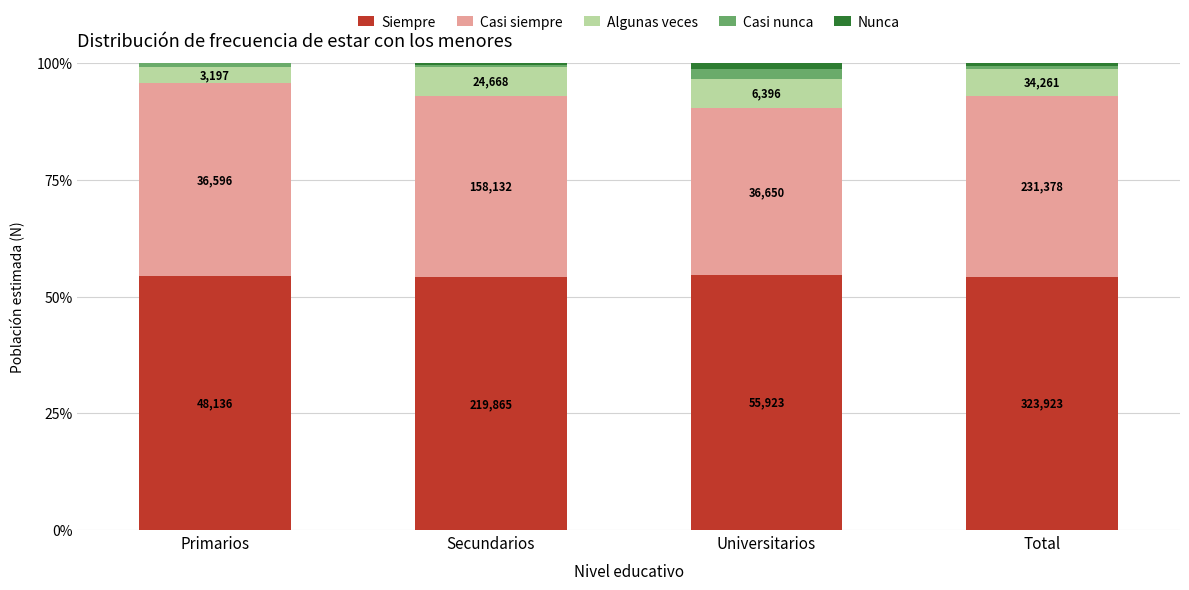

Which series changed the most between Primarios and Universitarios?

Casi siempre